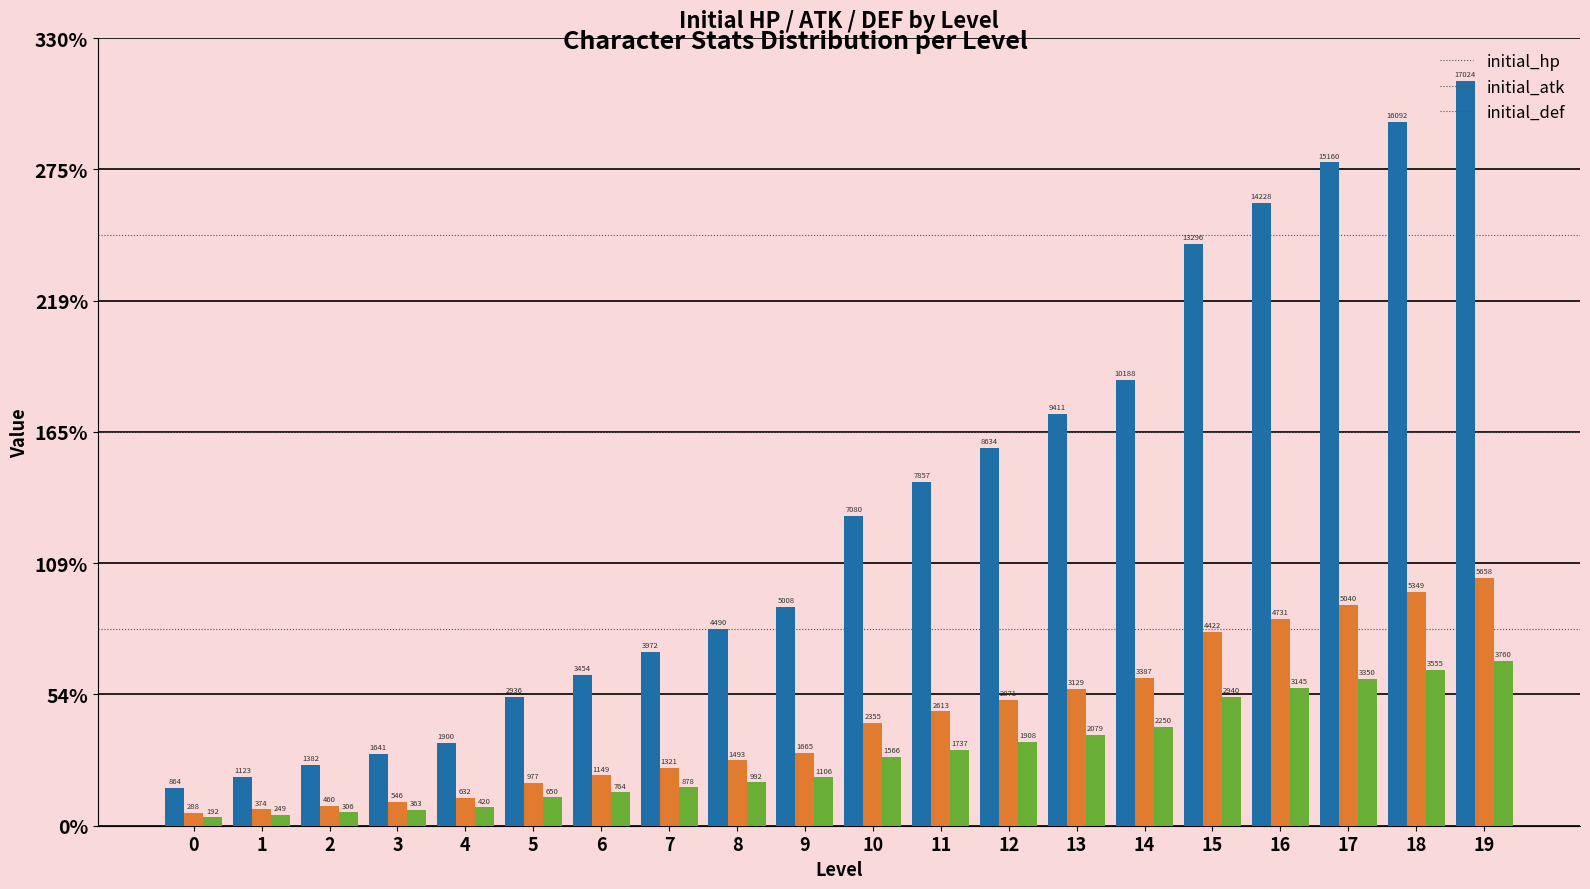

Are the bars horizontal?

No